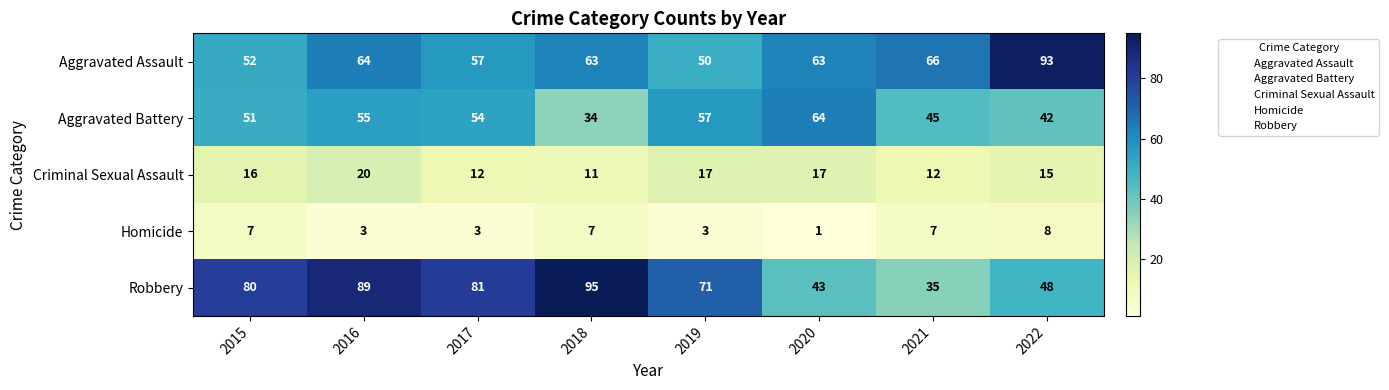

Which category has the lowest value in the Criminal Sexual Assault series?

2018